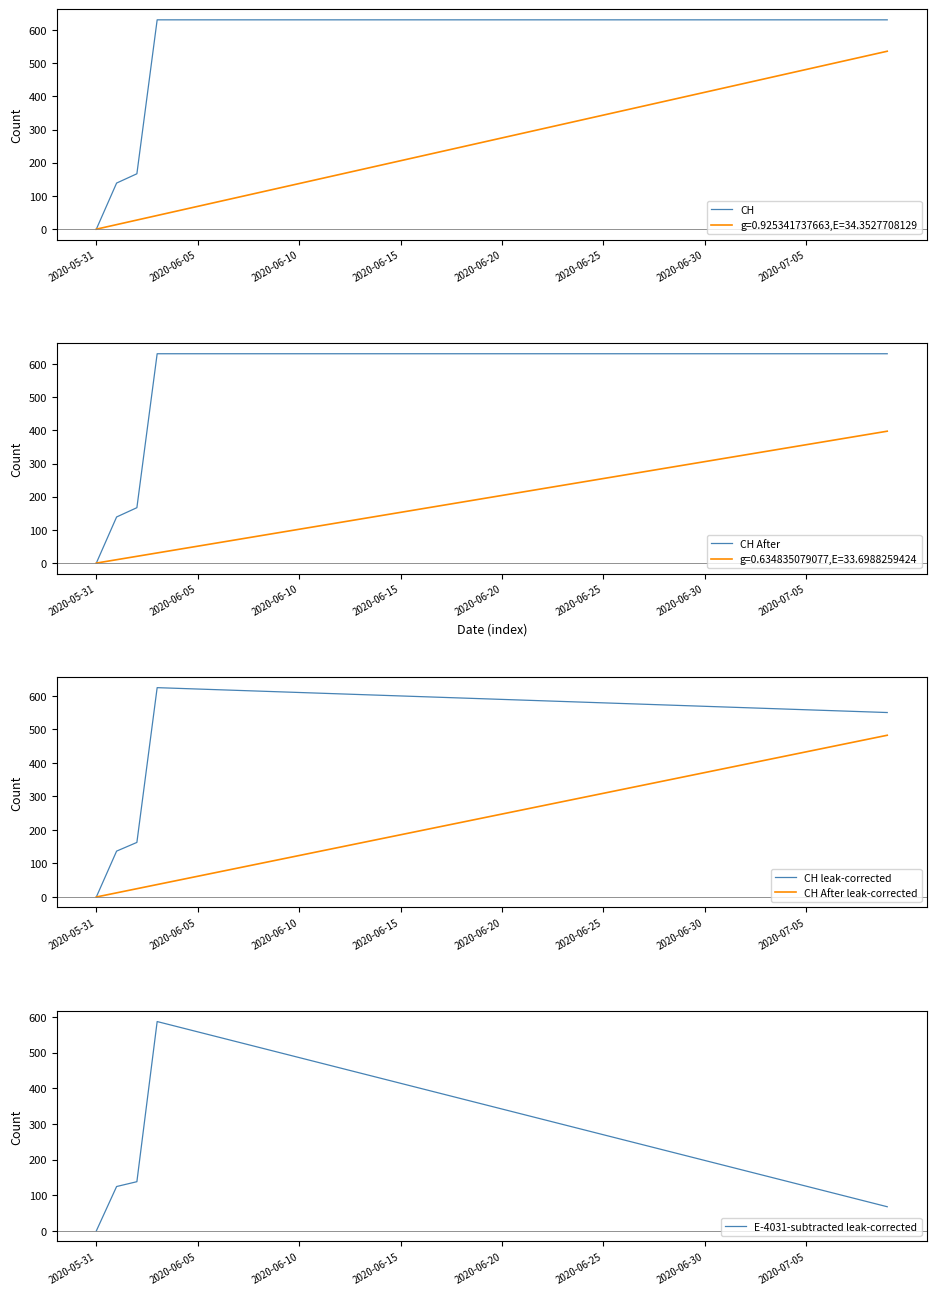

Which label corresponds to the smallest value in the chart?

2020-05-31